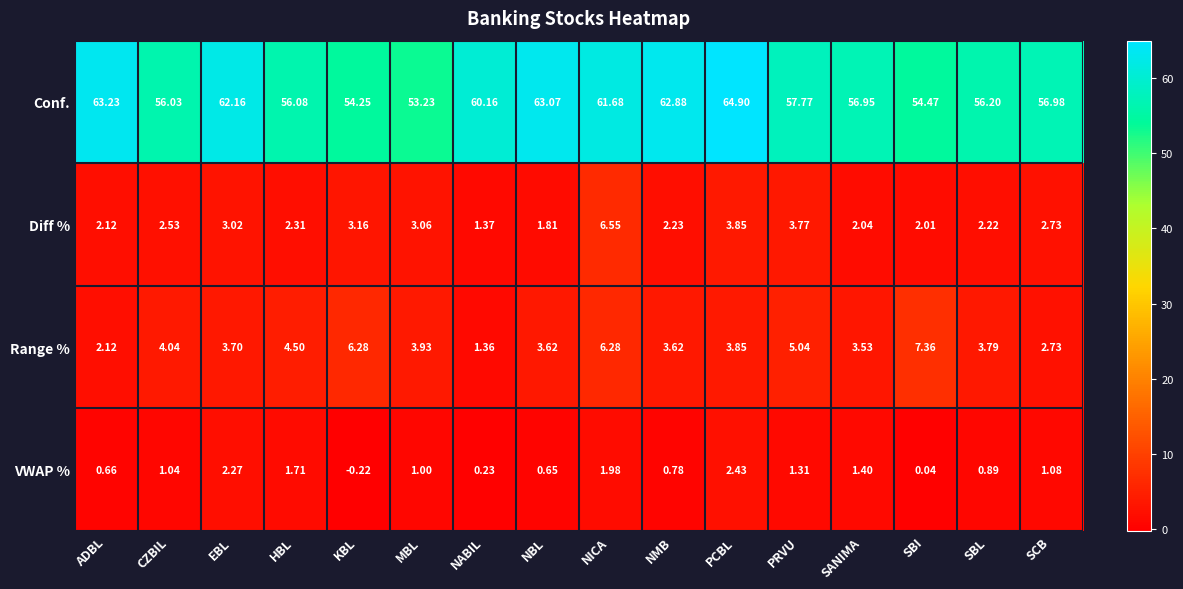

List the series in order of their peak value, highest first.

Conf., Range %, Diff %, VWAP %